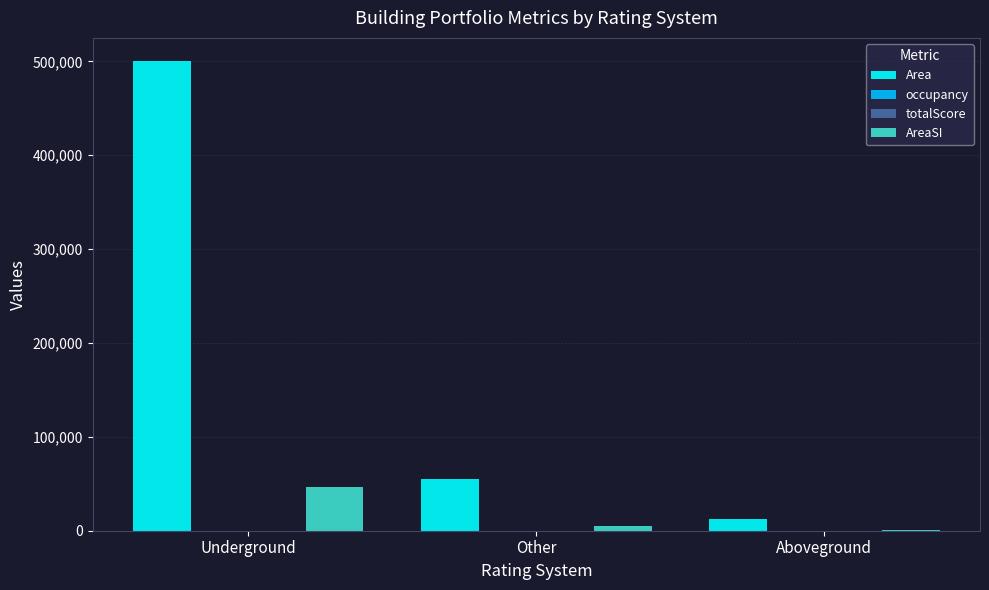

Which series has the largest range (max minus min)?

Area